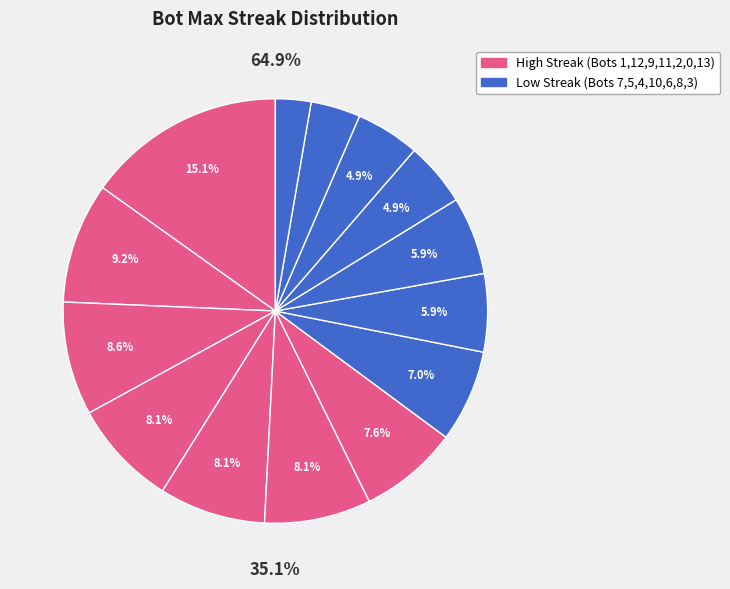

Is Bot 4 the majority of the pie?

No